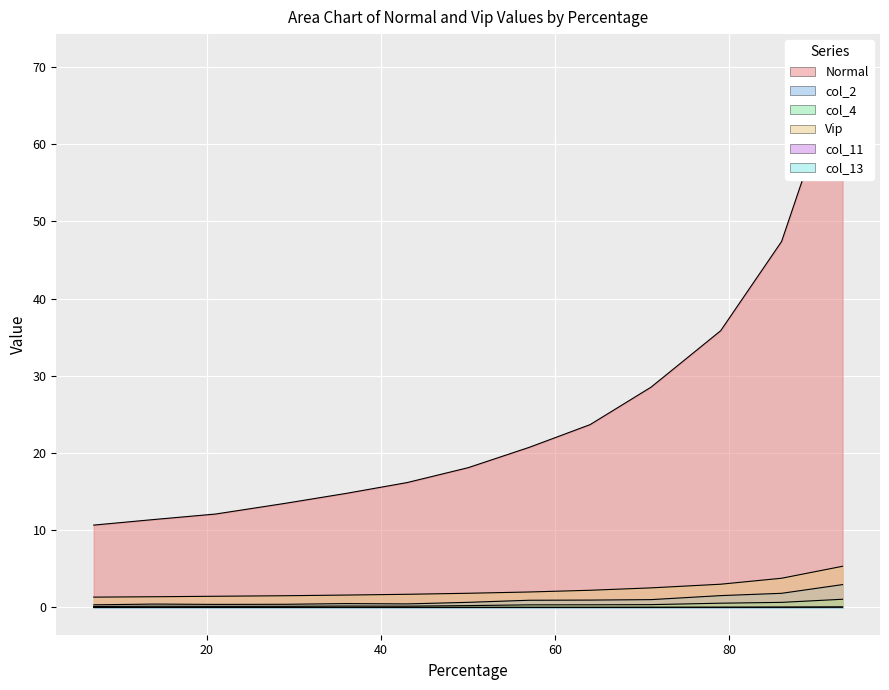

Count the number of data series in this chart.

6